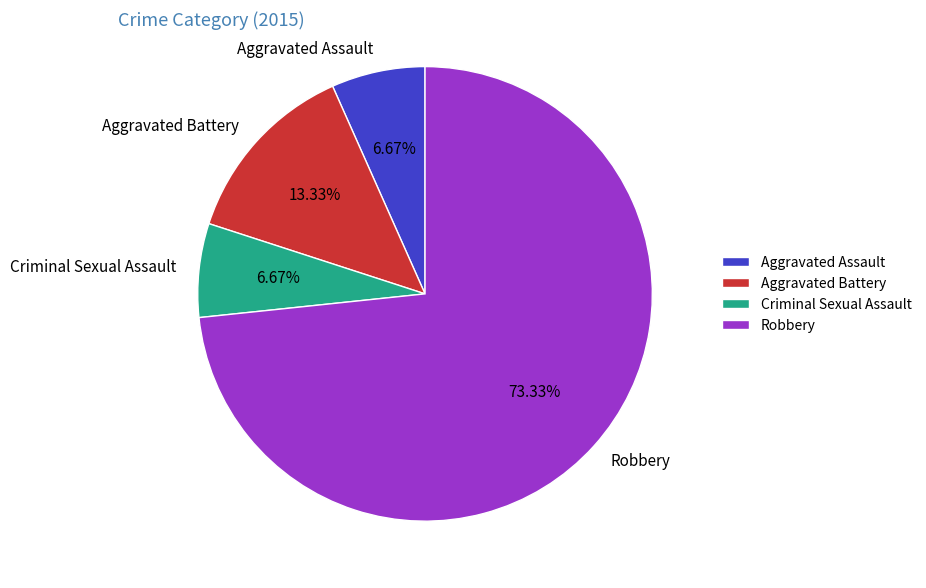

Which slice represents more than half of the pie?

Robbery